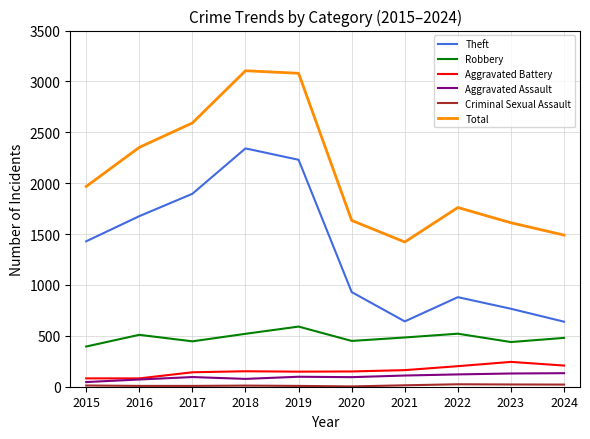

At how many categories does at least one series exceed 1670?

6